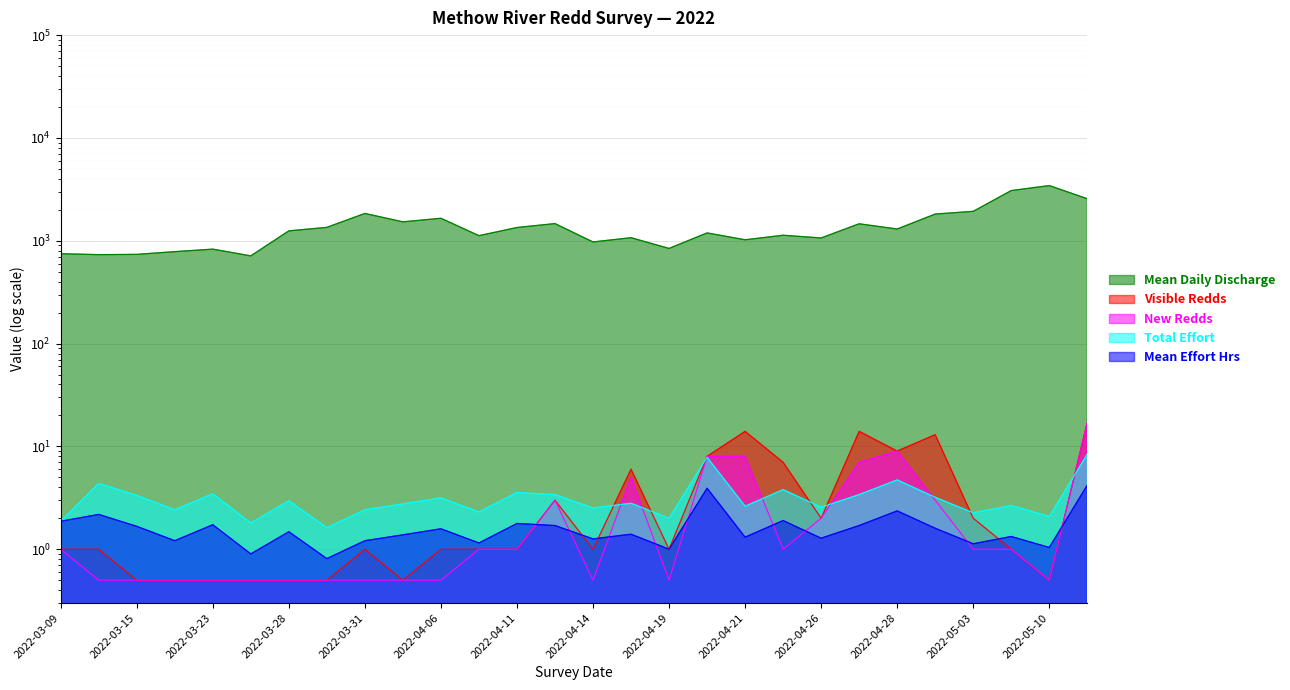

What is the label of the 18th point from the left?

2022-04-20